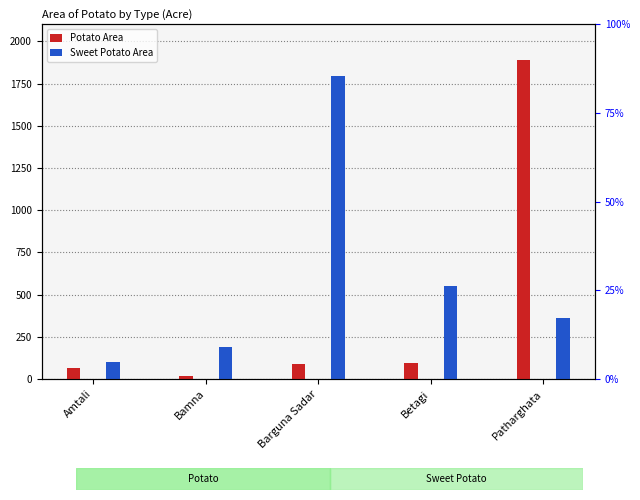

What is the sum of all Sweet Potato Area values?

2996